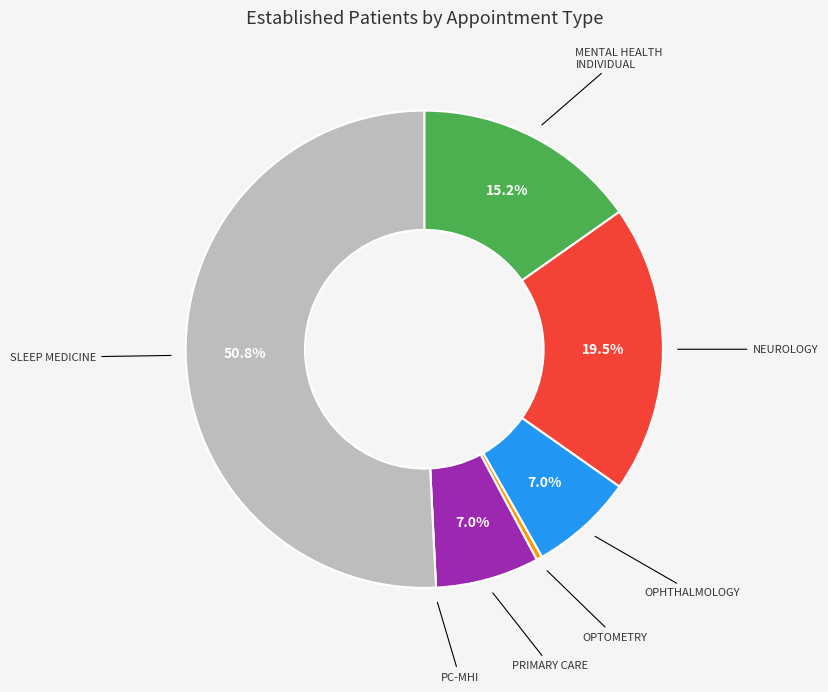

Is there any slice that represents more than half of the pie?

Yes